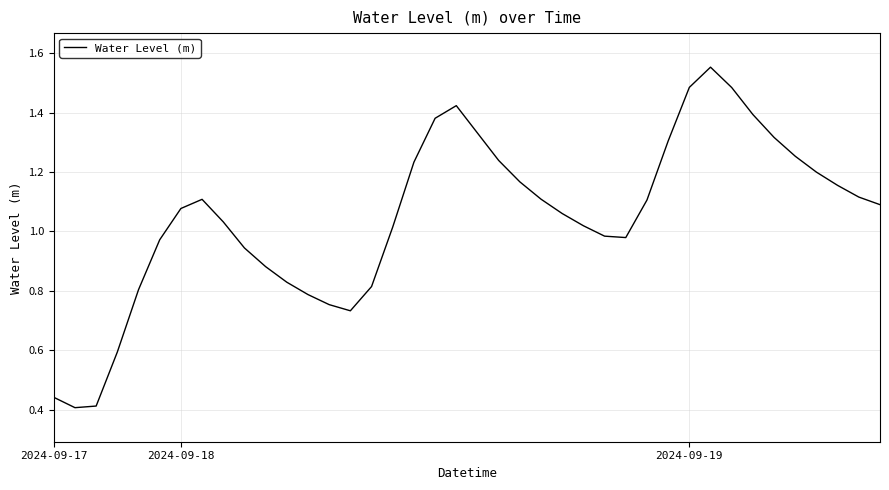

Is this an area chart (filled region under the line)?

No